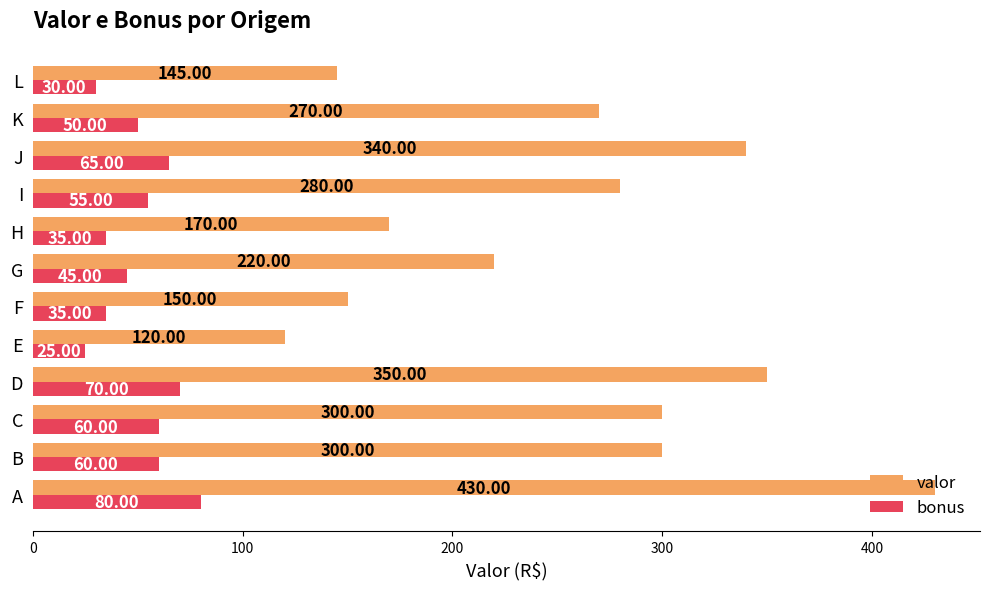

What is the highest value of the valor series?

430